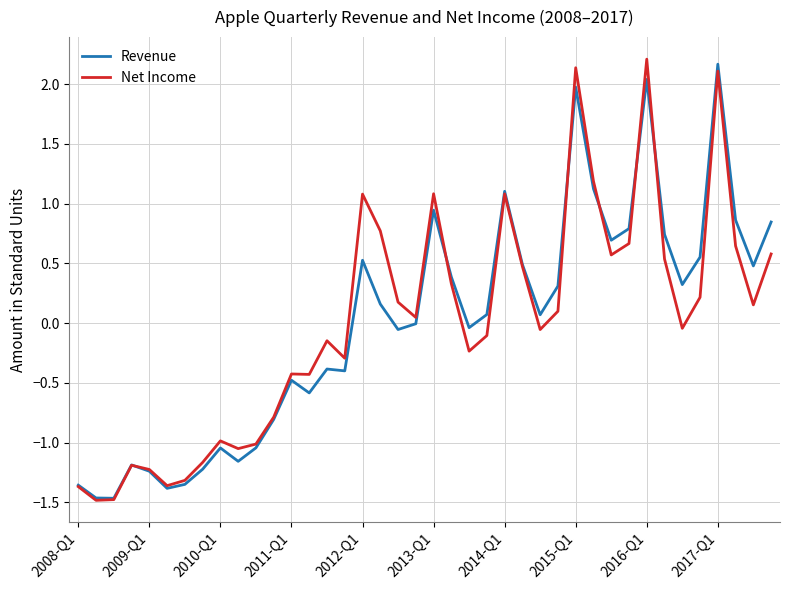

What is the highest value of the Net Income series?

2.2